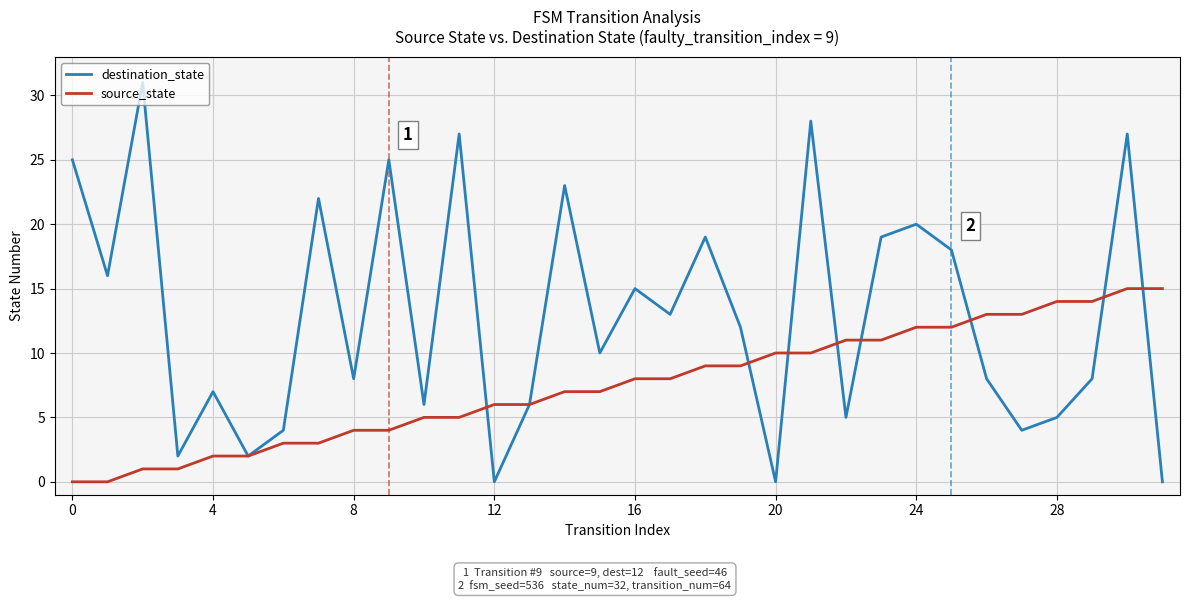

Rank the series by their average value, from lowest to highest.

source_state, destination_state